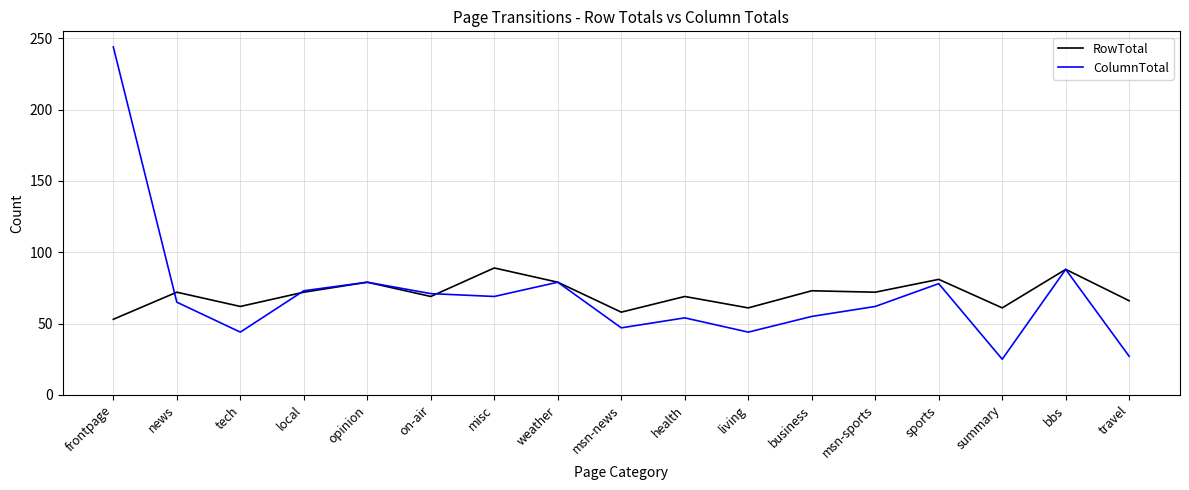

Where do RowTotal and ColumnTotal first cross each other?

frontpage and news